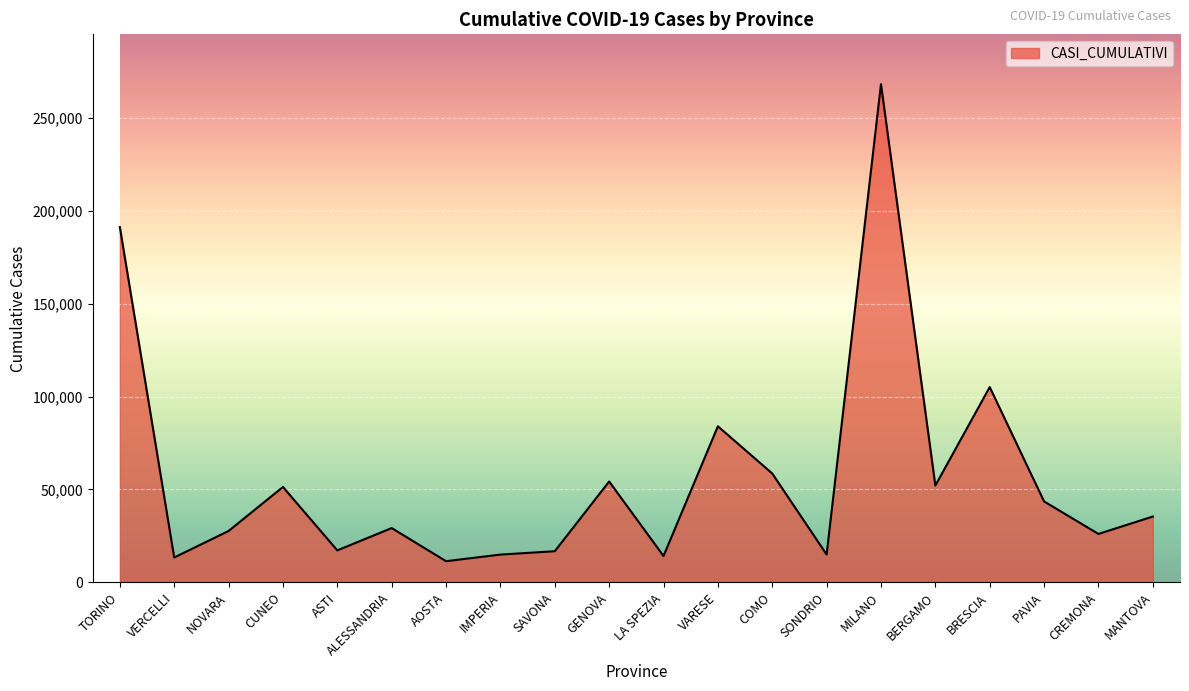

What is the difference between the values at MILANO and BRESCIA?

163055